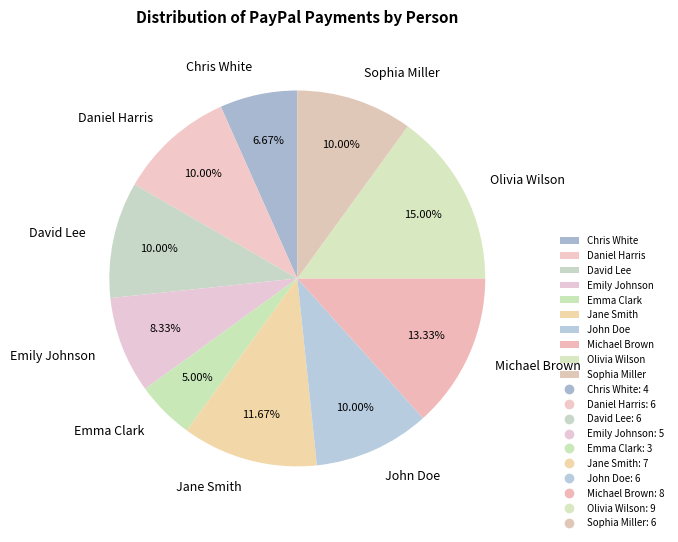

To the nearest percent, what portion does Chris White represent?

7%